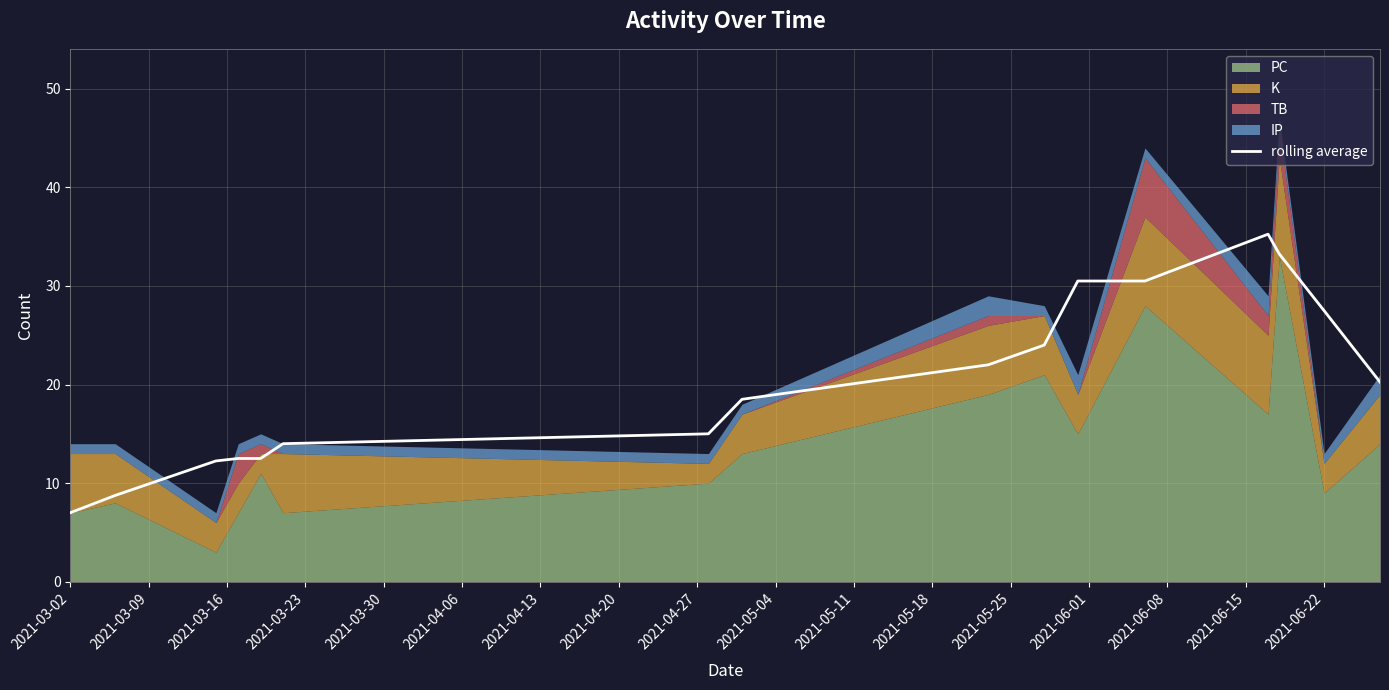

The value of rolling average at 2021-03-02 is 7.0. True or false?

True